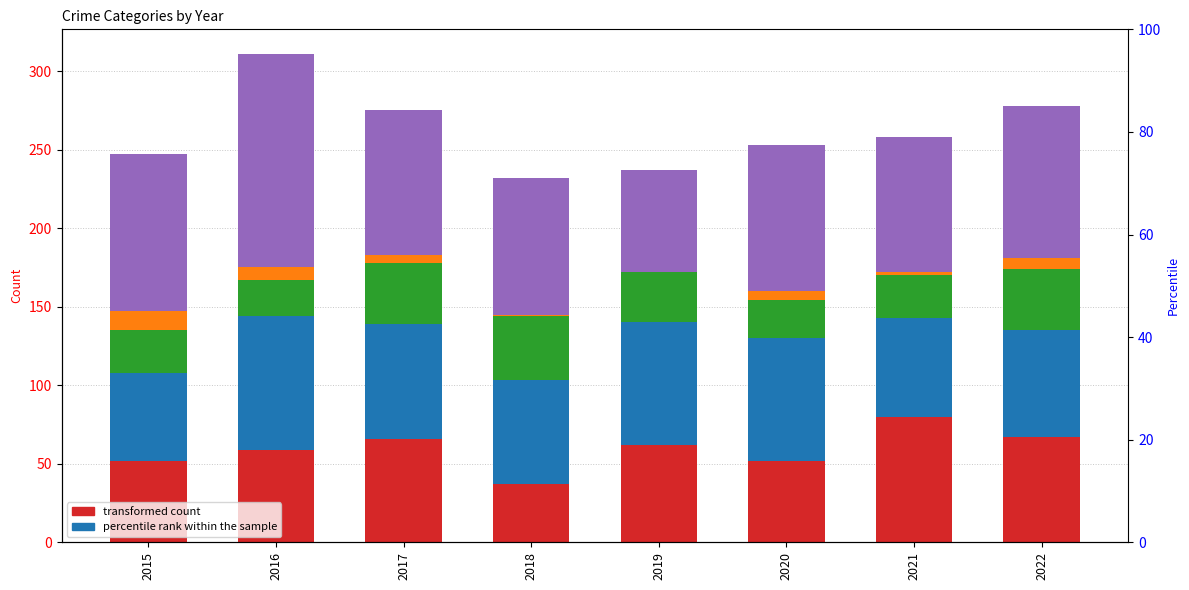

What is the total value across all series at 2015?

247